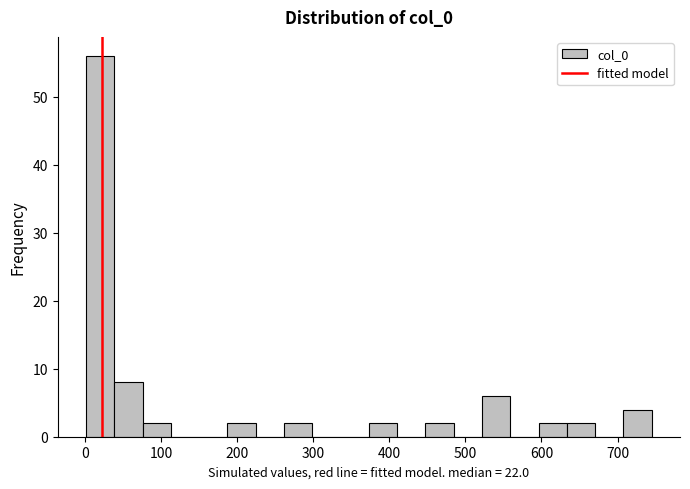

Read against the x-axis, roughly where is the centre of the tallest bar?

20